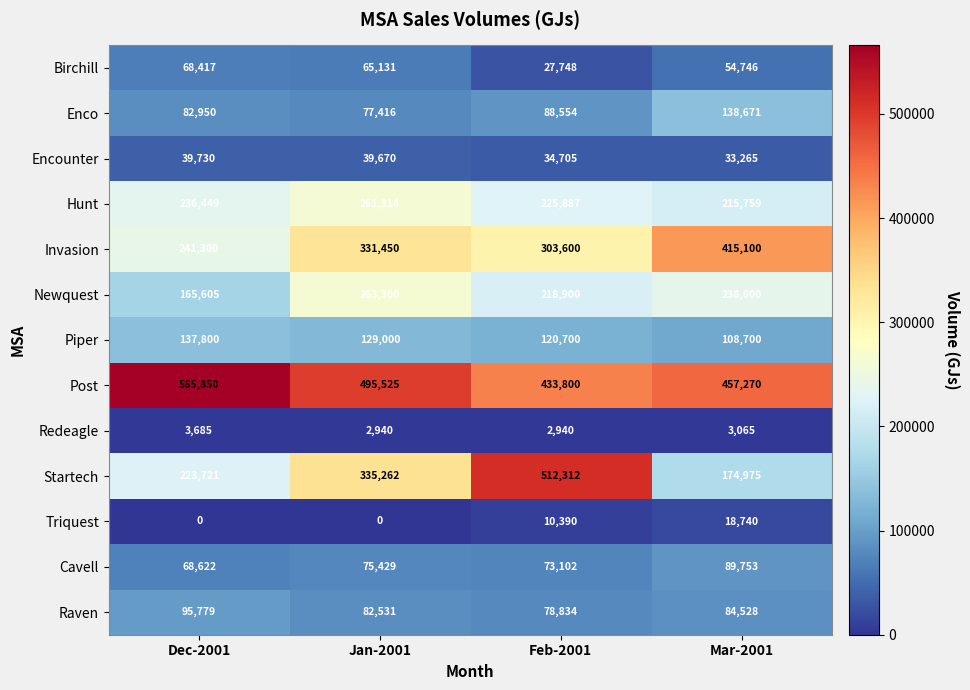

What is the sum of the Post values at Dec-2001 and Feb-2001?

999650